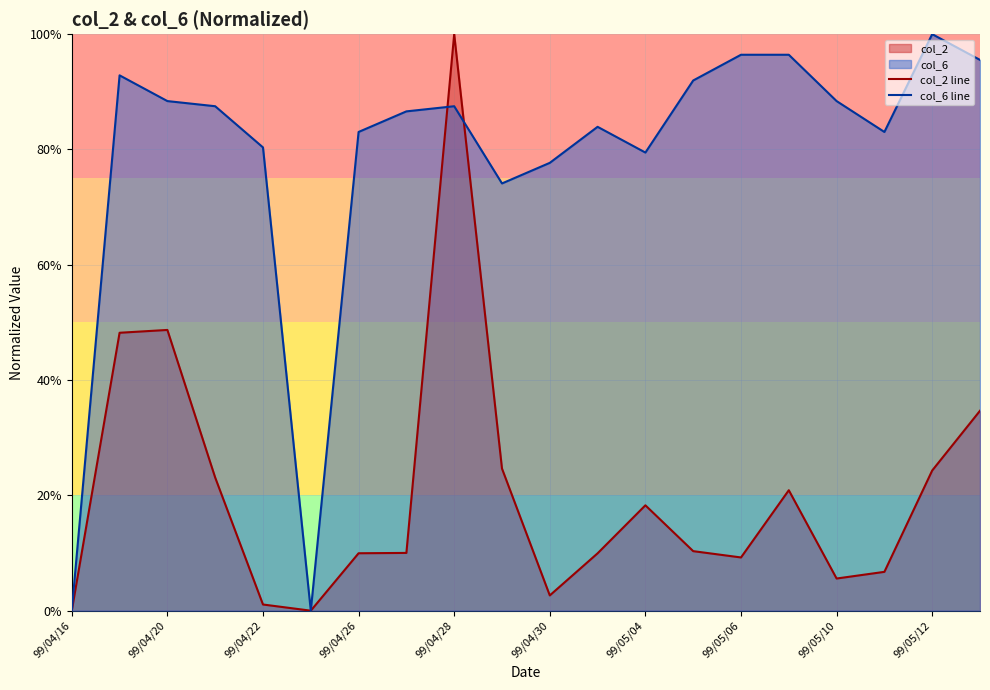

Is it true that col_2 line equals 1.1 at 99/04/22?

True